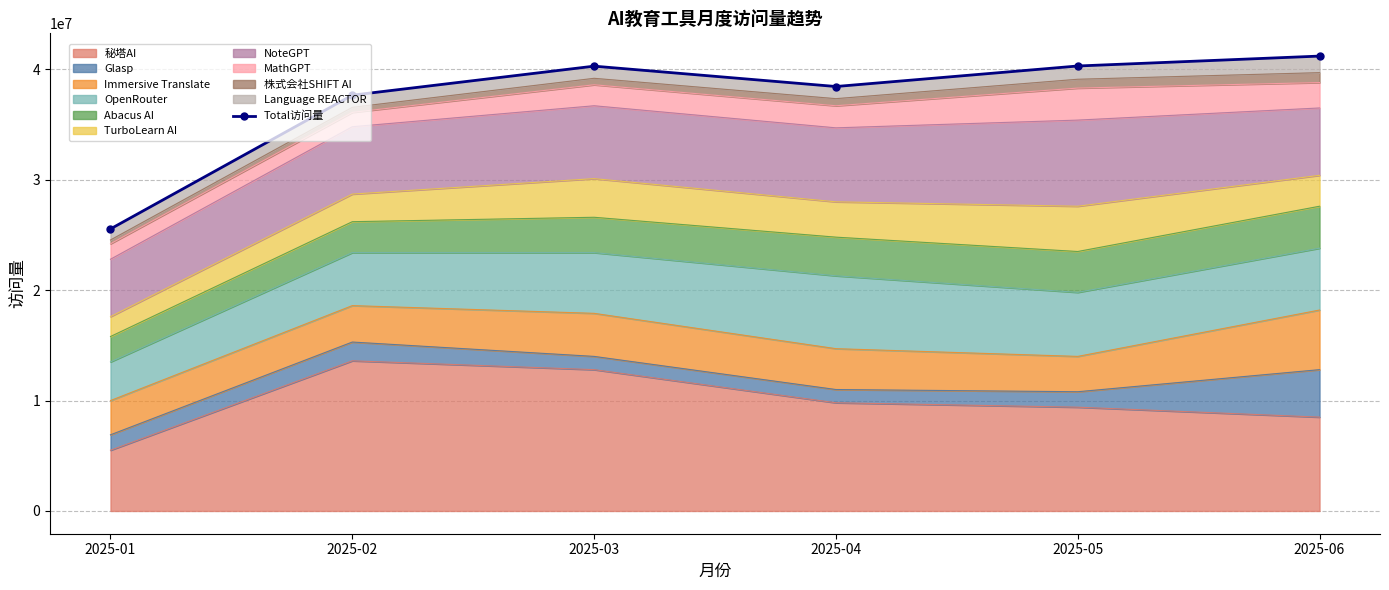

True or false: the data shows 40286600 at 2025-03.

True